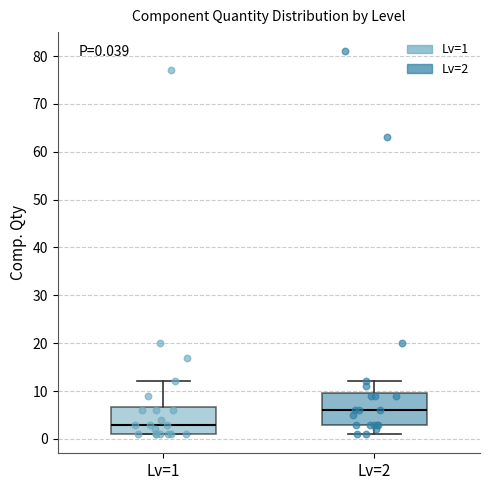

Which box has the lowest median line?

Lv=1